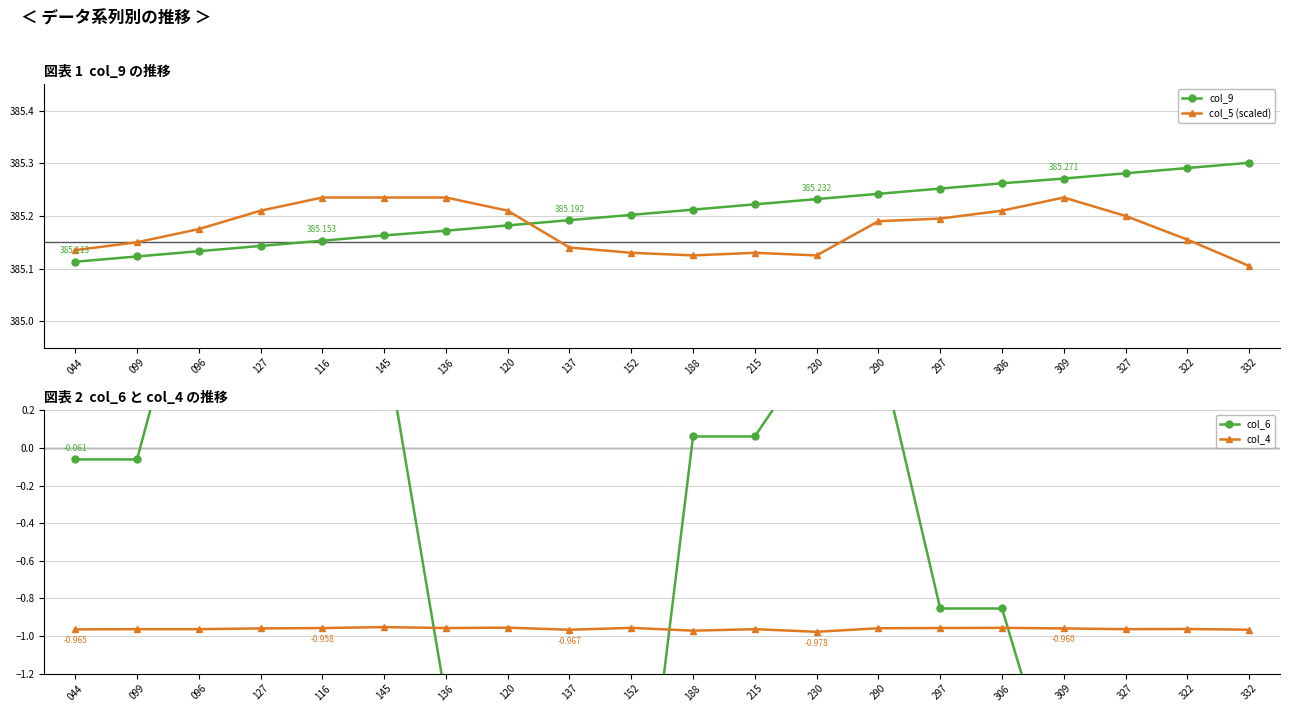

What is the lowest value of the col_6 series?

-2.6